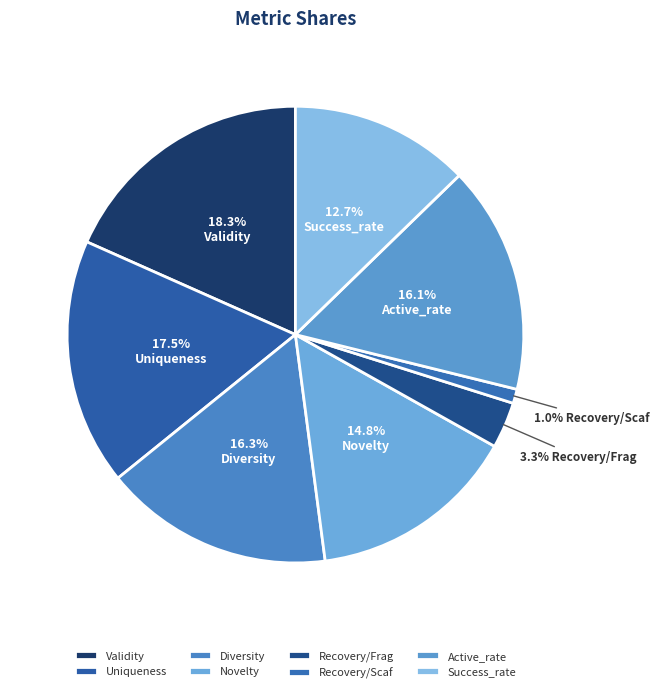

True or false: Novelty accounts for 23% of the total.

False